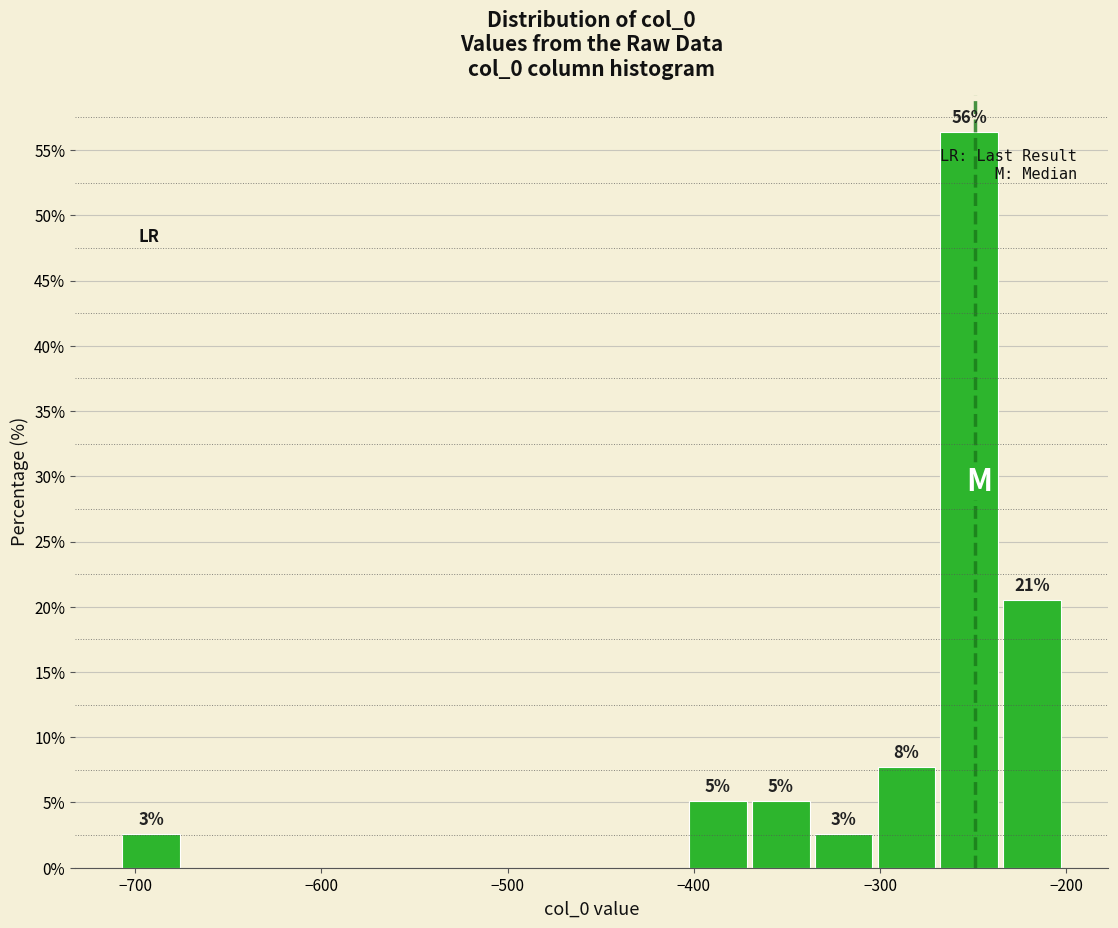

Around what value on the x-axis is the tallest bar? Give the approximate position of its centre, as read against the axis.

-250